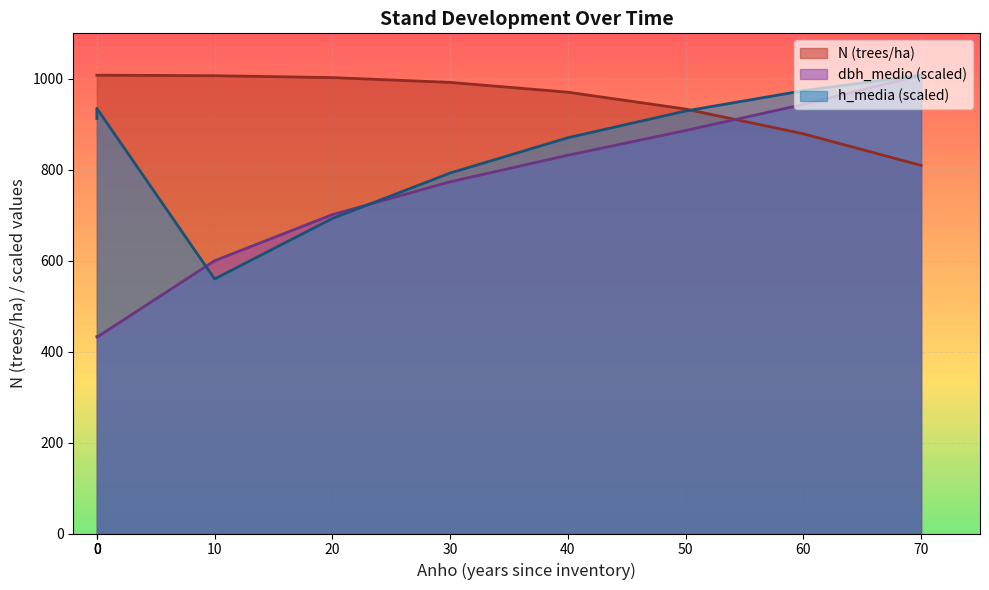

Which series has the largest total across all categories?

N (trees/ha)